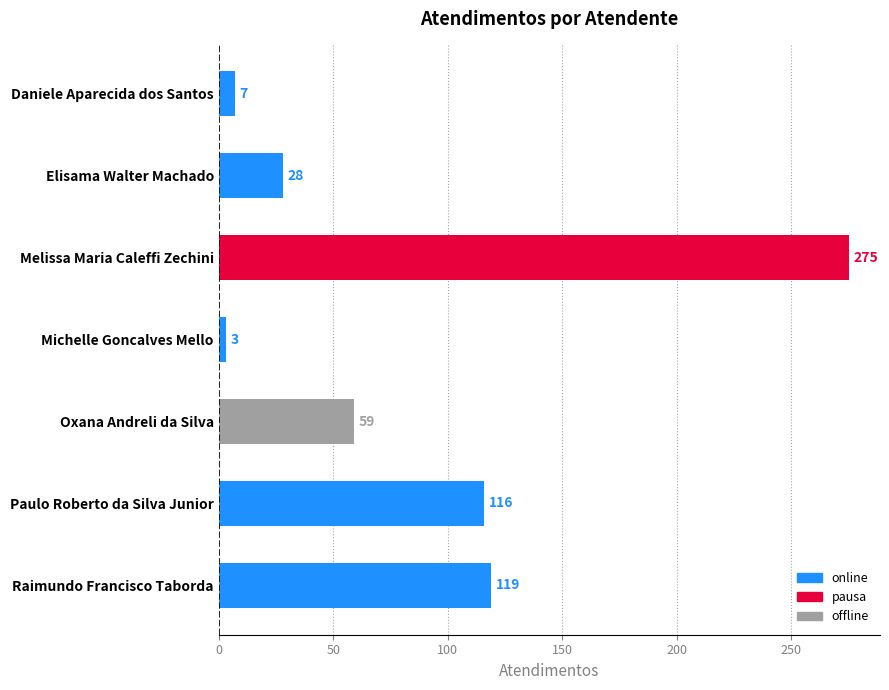

At which category does the chart reach its peak across all series?

Melissa Maria Caleffi Zechini